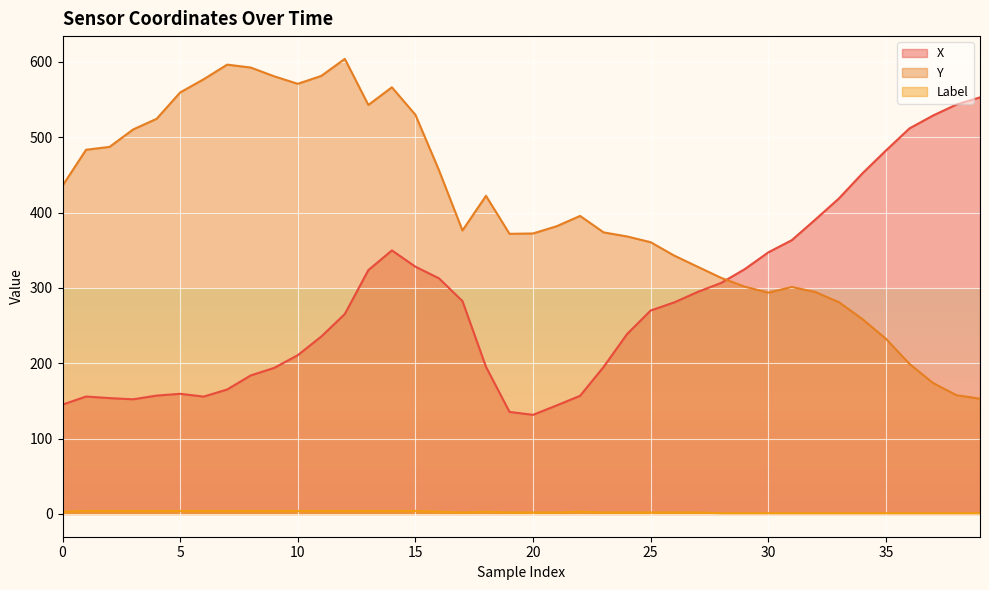

What is the difference between the maximum and minimum values in the X series?

421.4